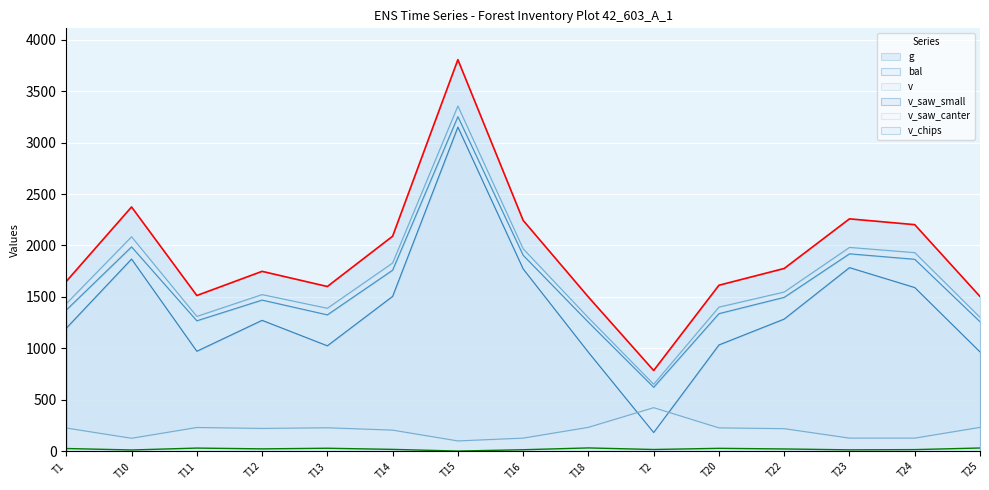

Which series has the largest range (max minus min)?

g